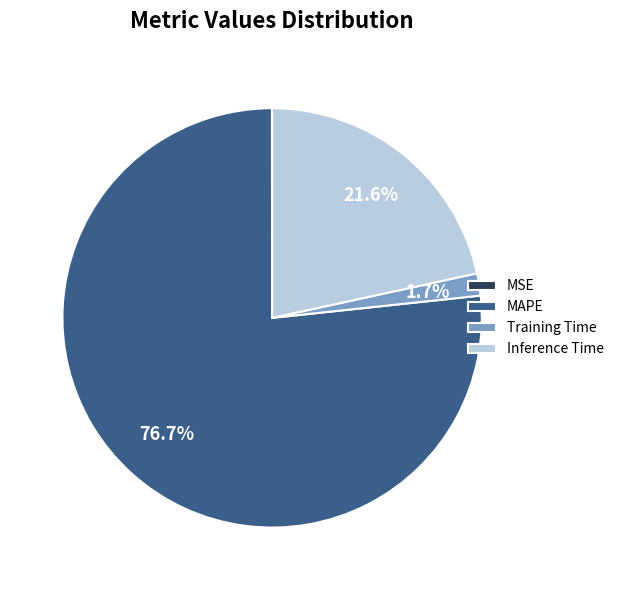

How much of the chart is everything except Inference Time?

78.4%